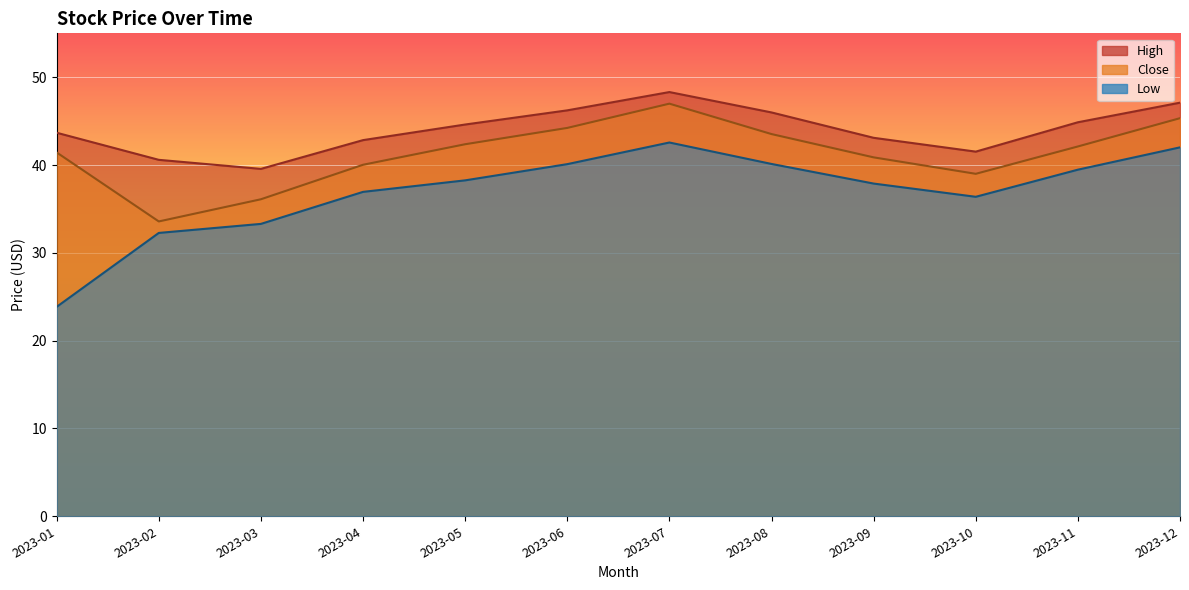

What are all the series names shown in the legend?

High, Close, Low